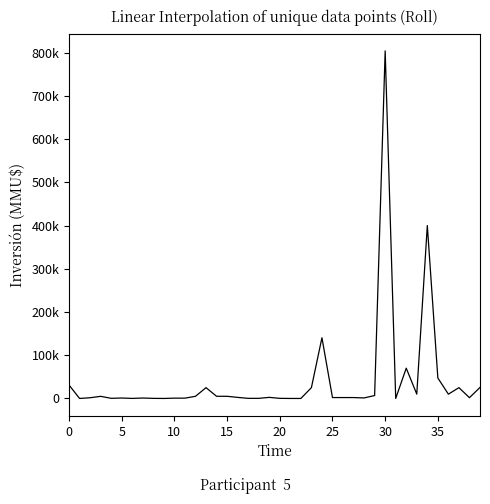

Reading right to left, what are all the values shown in this chart?

25500	1800	25000	9903	47300	400000	10000	70000	10	804000	6750	1200	2068	2068	2068	140400	25000	0	0	250	2500	250	250	2475	5000	5000	25000	5000	706	706	0	200	1000	100	1000	319	4900	1650	0	31000